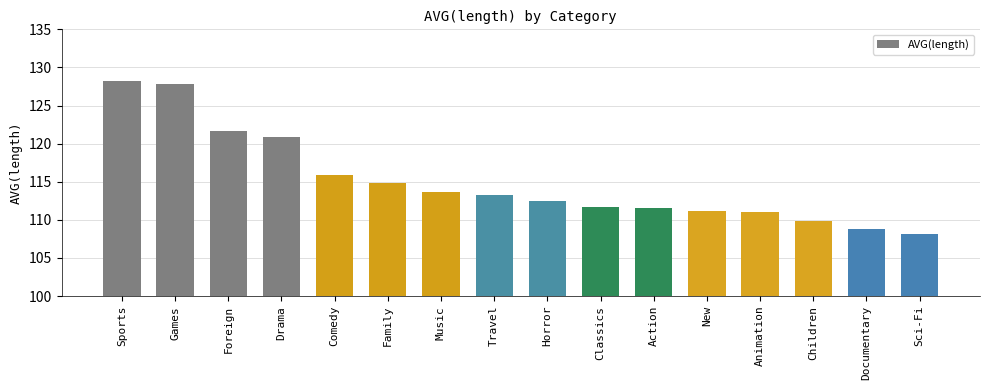

True or false: the data shows 120.8 at Drama.

True